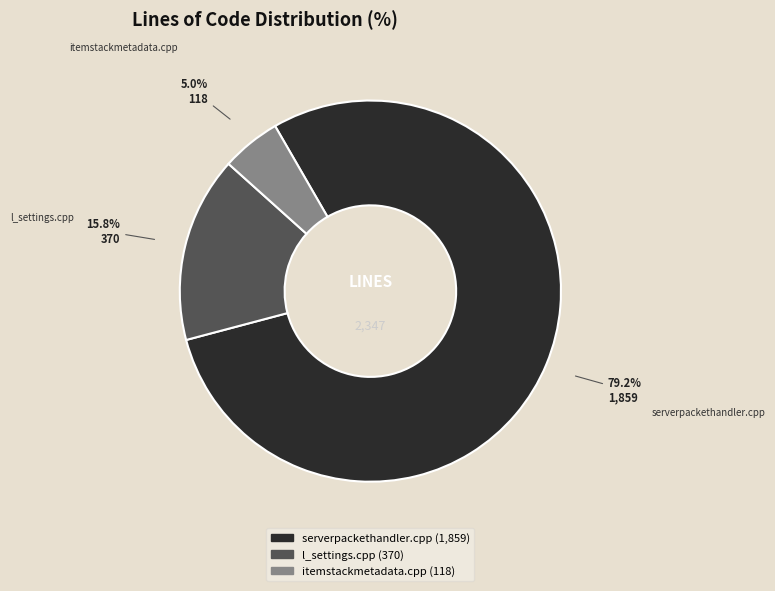

Which slice is the largest?

serverpackethandler.cpp